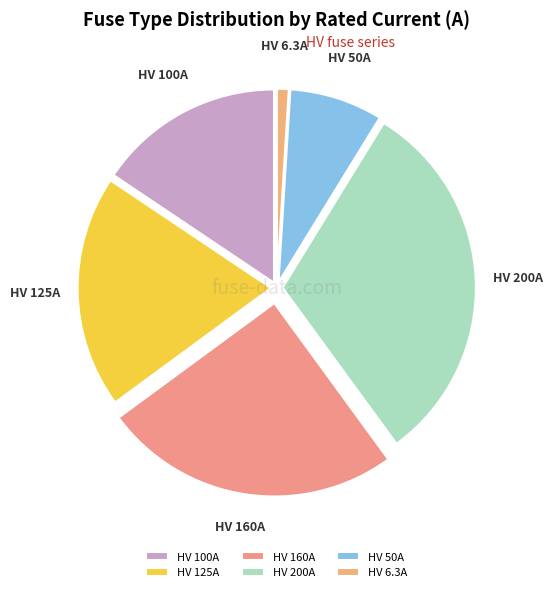

Is there a majority slice in this chart?

No